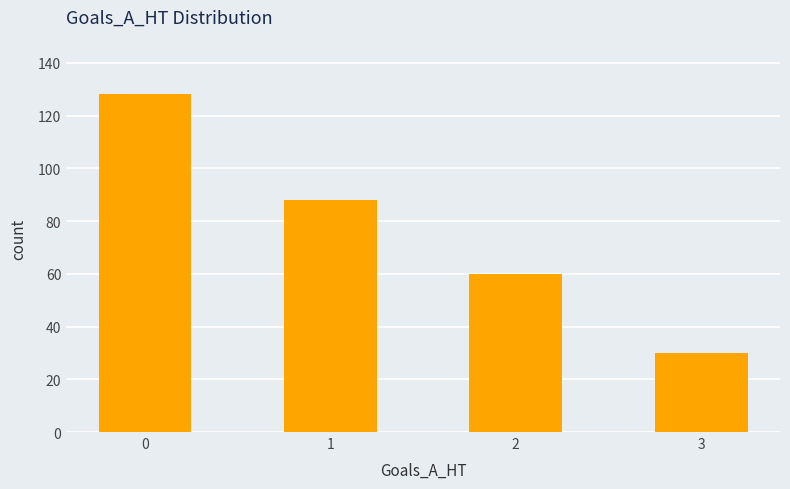

Reading left to right, transcribe all the data shown in this chart.

0=128	1=88	2=60	3=30